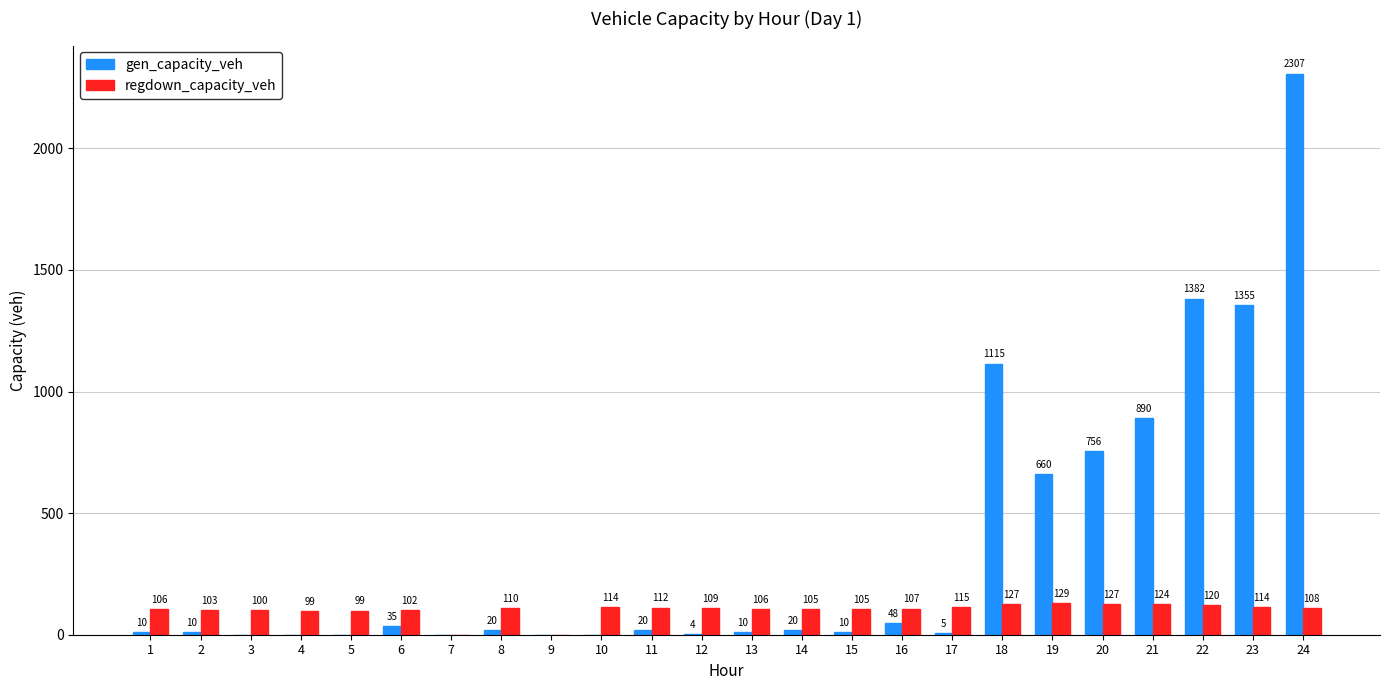

Is the value of gen_capacity_veh at 16 greater than the value of regdown_capacity_veh at 21?

No